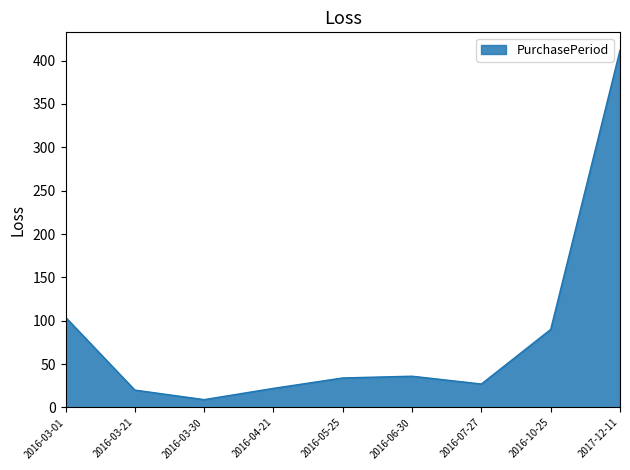

Is it true that the value at 2017-12-11 is 412?

True